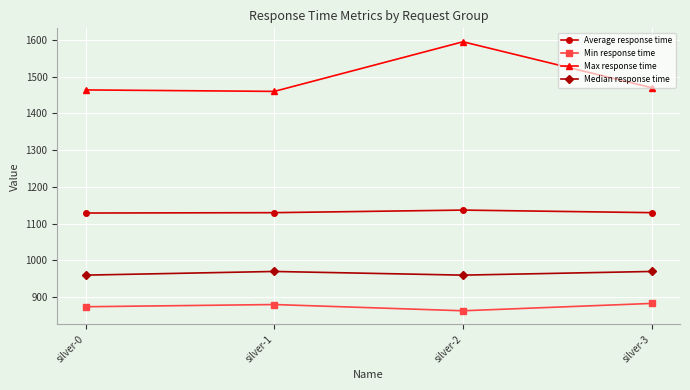

Does the chart have visible grid lines?

Yes